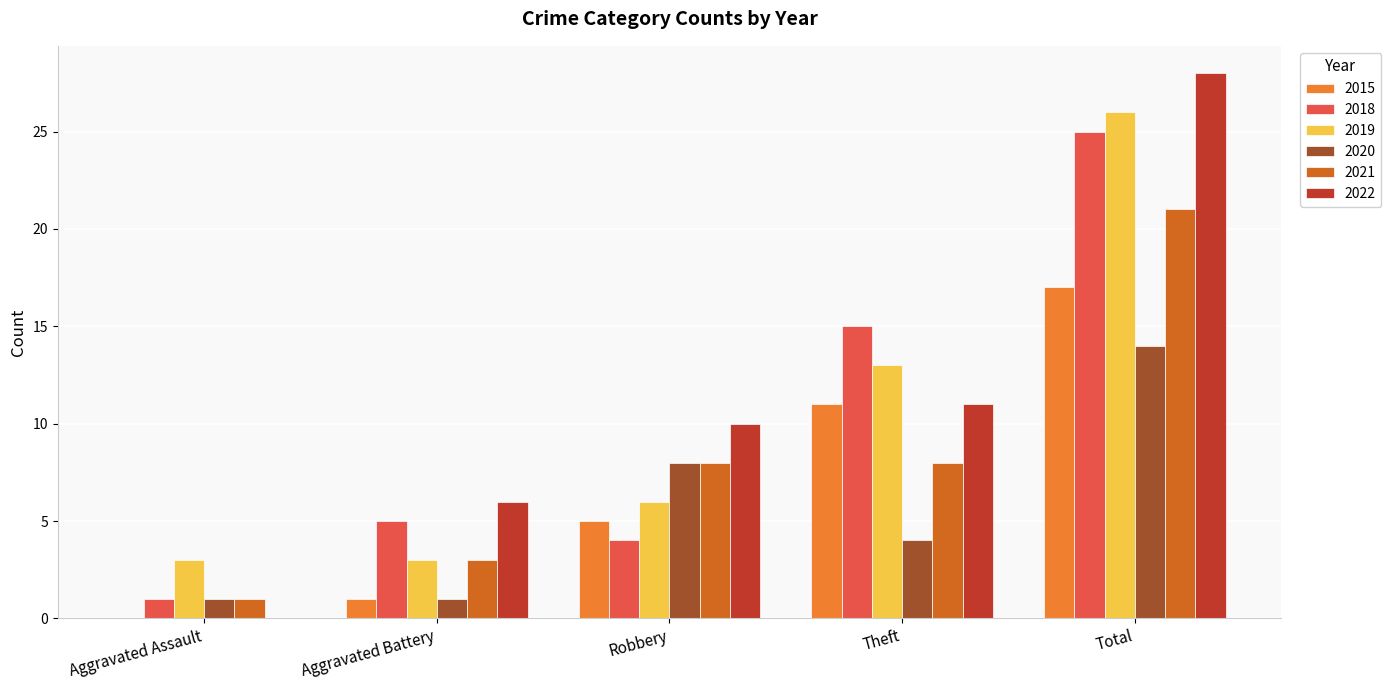

What is the approximate value of 2021 at Robbery?

8